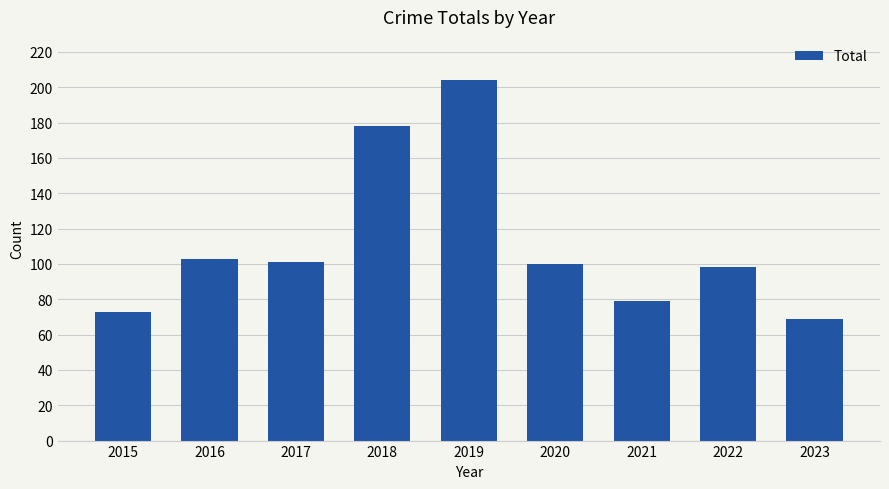

Reading right to left, transcribe all the data shown in this chart.

2023=69	2022=98	2021=79	2020=100	2019=204	2018=178	2017=101	2016=103	2015=73